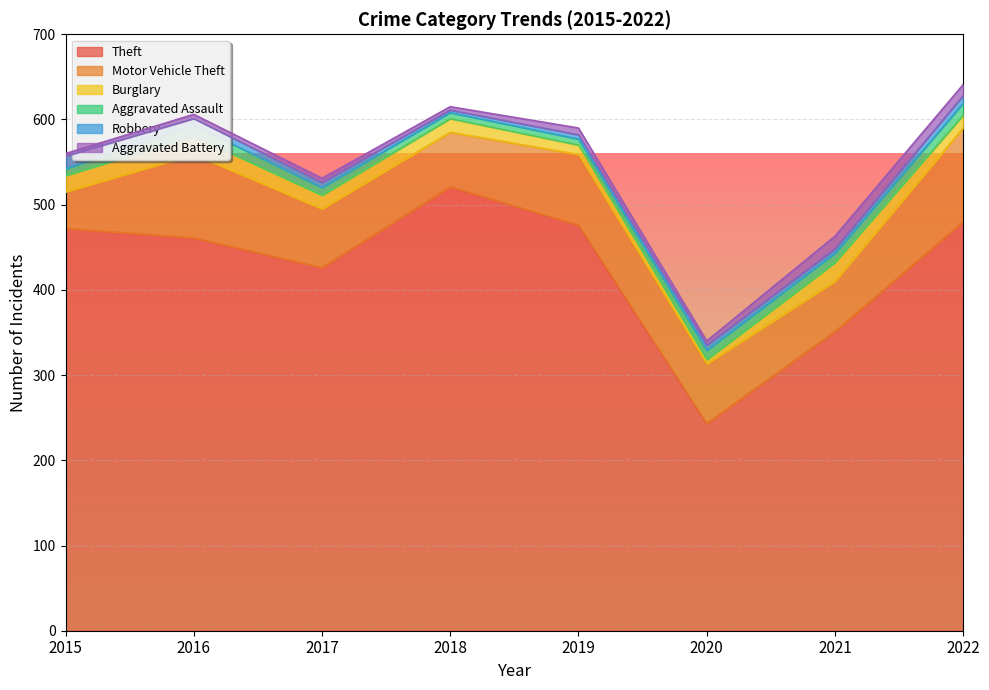

What is the average value of the Aggravated Assault series?

10